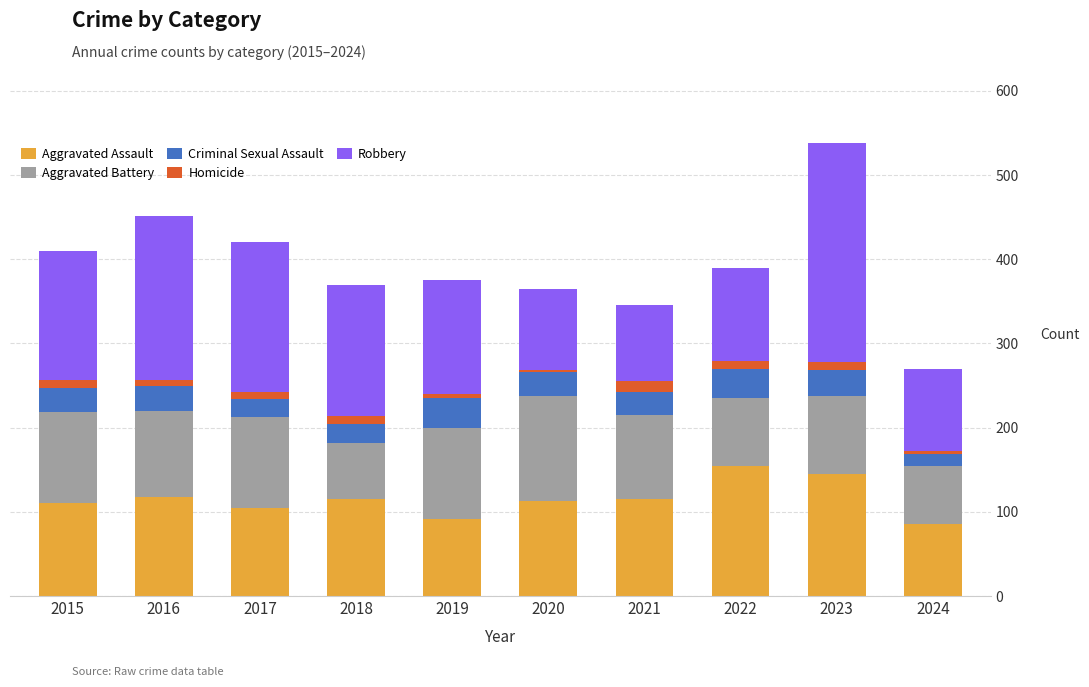

At which category is the sum across all series the highest?

2023